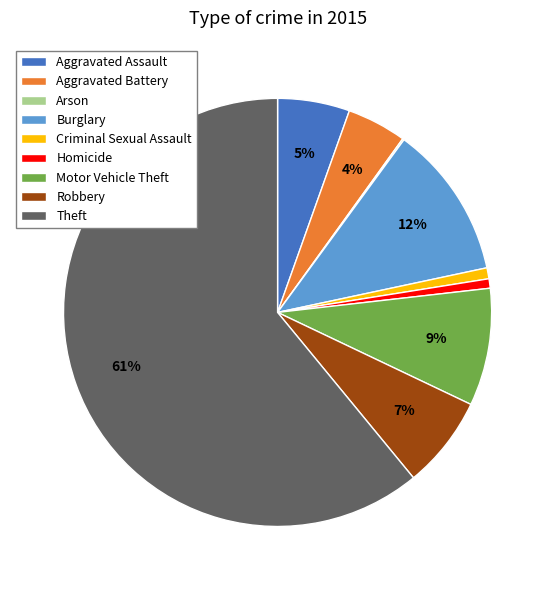

Which slice is the largest?

Theft